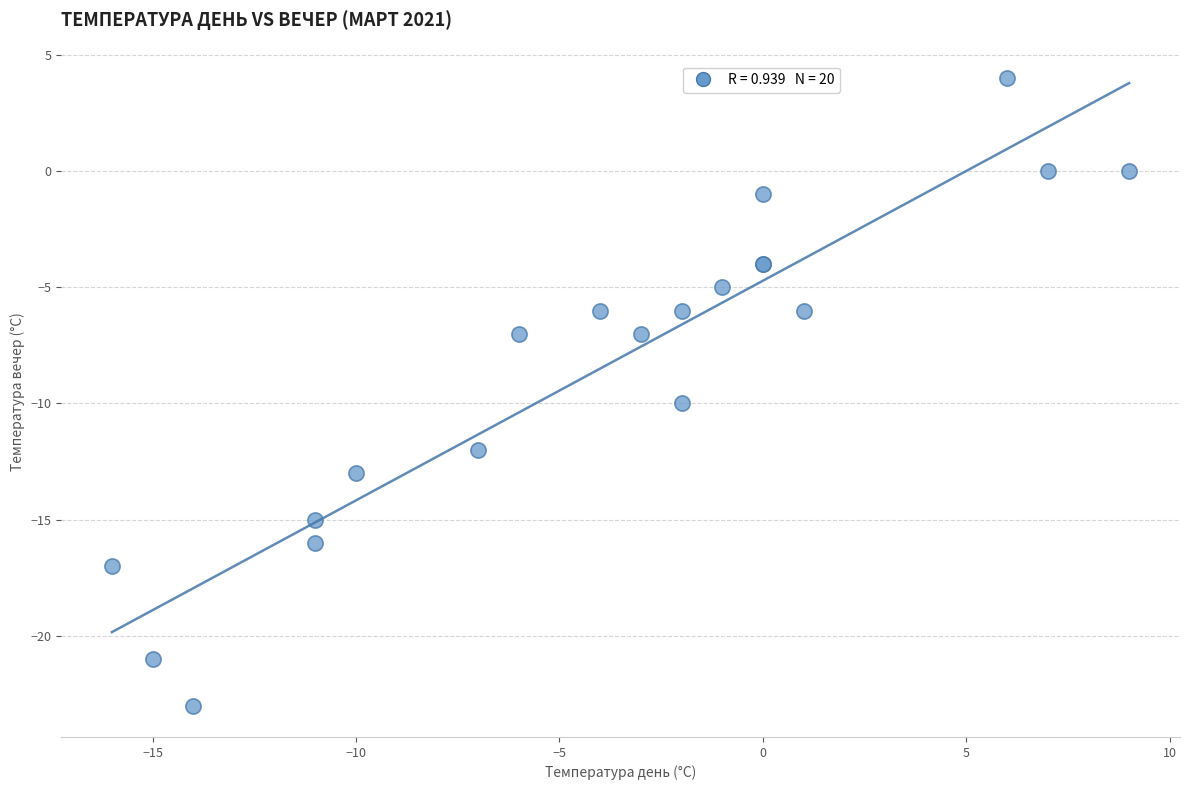

What Y value in the scatter plot is closest to -9?

-10